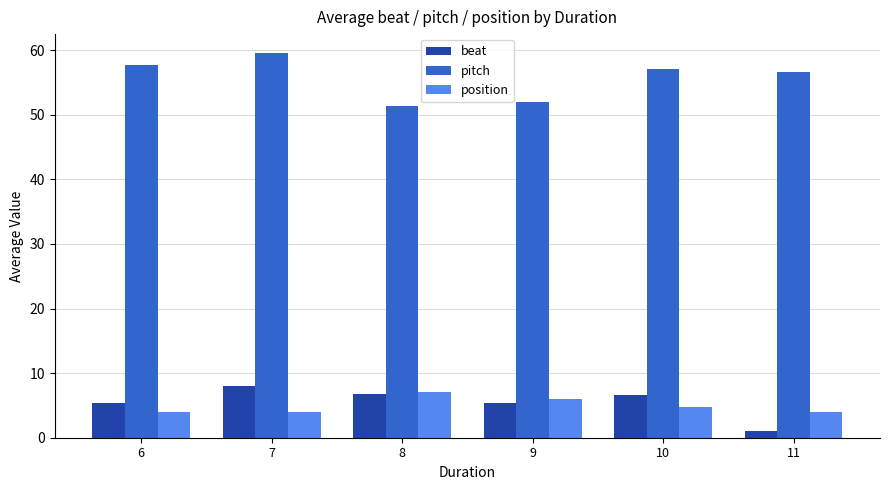

Rank the series at 11 from lowest to highest value.

beat, position, pitch